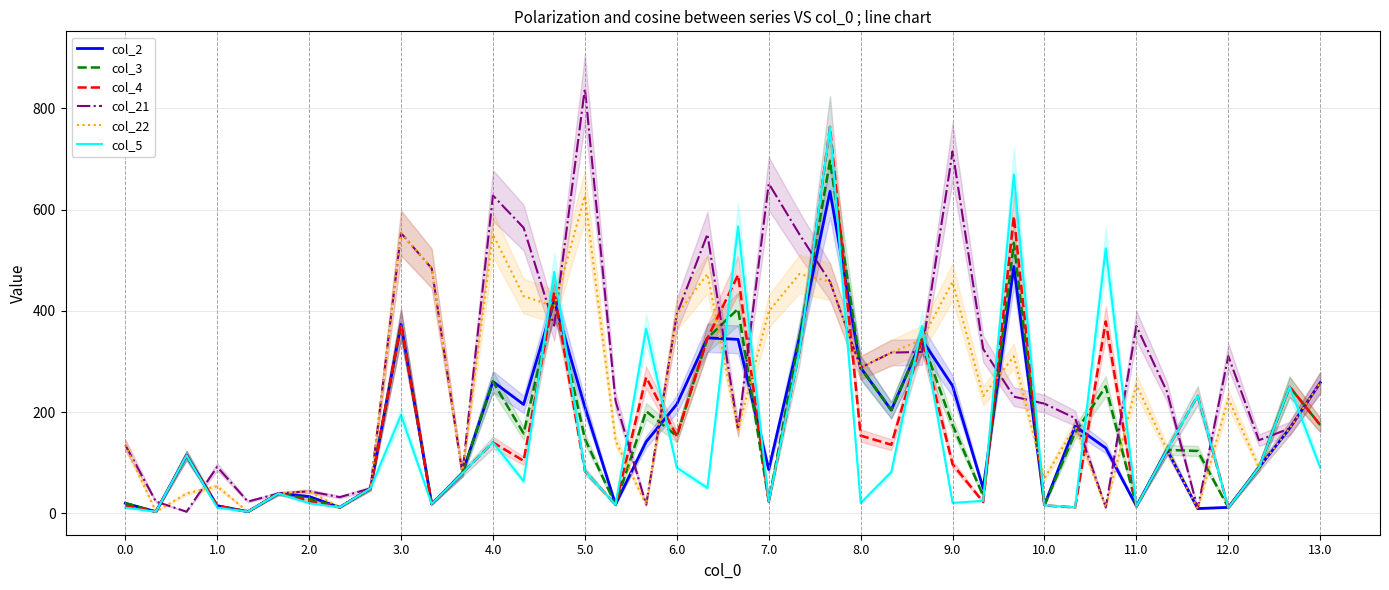

What is the average value of the col_2 series?

165.4